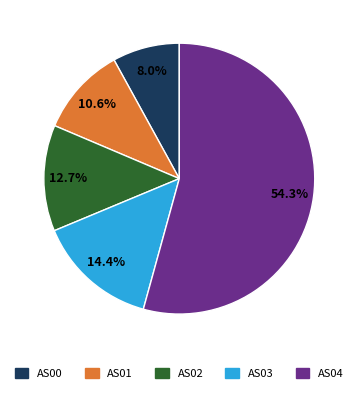

Between AS00 and AS02, which is larger?

AS02